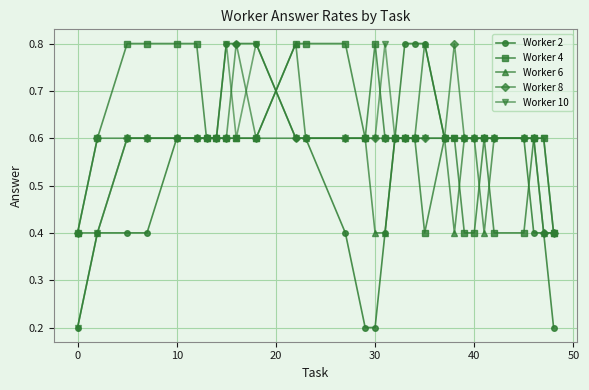

Reading left to right, what are all the values shown in this chart?

Worker 2: 0.2	0.4	0.4	0.4	0.6	0.6	0.6	0.6	0.8	0.8	0.8	0.6	0.6	0.4	0.2	0.2	0.4	0.6	0.8	0.8	0.8	0.6	0.6	0.6	0.6	0.6	0.6	0.6	0.4	0.4	0.2
Worker 4: 0.4	0.6	0.8	0.8	0.8	0.8	0.6	0.6	0.6	0.6	0.6	0.8	0.8	0.8	0.6	0.8	0.6	0.6	0.6	0.6	0.4	0.6	0.6	0.4	0.4	0.6	0.4	0.4	0.6	0.6	0.4
Worker 6: 0.4	0.4	0.6	0.6	0.6	0.6	0.6	0.6	0.6	0.6	0.6	0.8	0.6	0.6	0.6	0.4	0.4	0.6	0.6	0.6	0.8	0.6	0.4	0.6	0.6	0.4	0.6	0.6	0.6	0.4	0.4
Worker 8: 0.4	0.6	0.6	0.6	0.6	0.6	0.6	0.6	0.6	0.8	0.6	0.6	0.6	0.6	0.6	0.6	0.6	0.6	0.6	0.6	0.6	0.6	0.8	0.6	0.6	0.6	0.6	0.6	0.6	0.4	0.4
Worker 10: 0.2	0.4	0.6	0.6	0.6	0.6	0.6	0.6	0.8	0.6	0.8	0.6	0.6	0.6	0.6	0.6	0.8	0.6	0.6	0.6	0.6	0.6	0.6	0.6	0.6	0.6	0.6	0.6	0.6	0.6	0.4